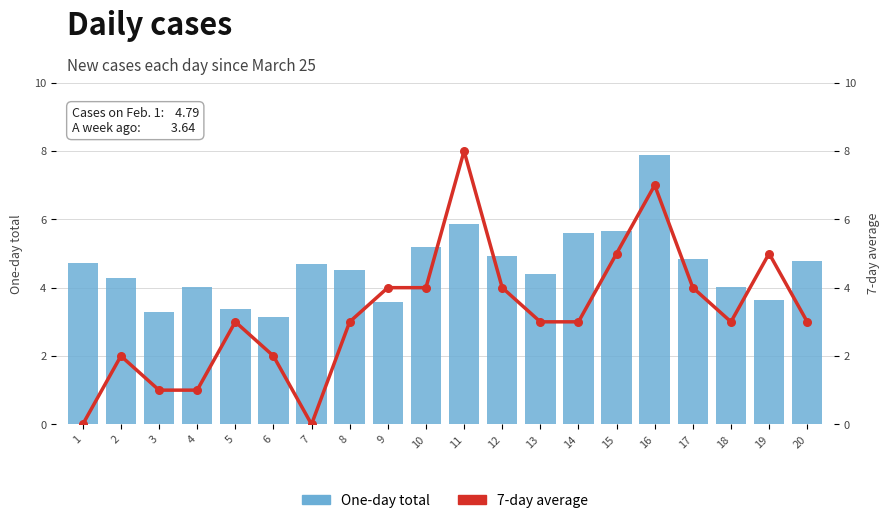

At how many categories does at least one series exceed 1?

20